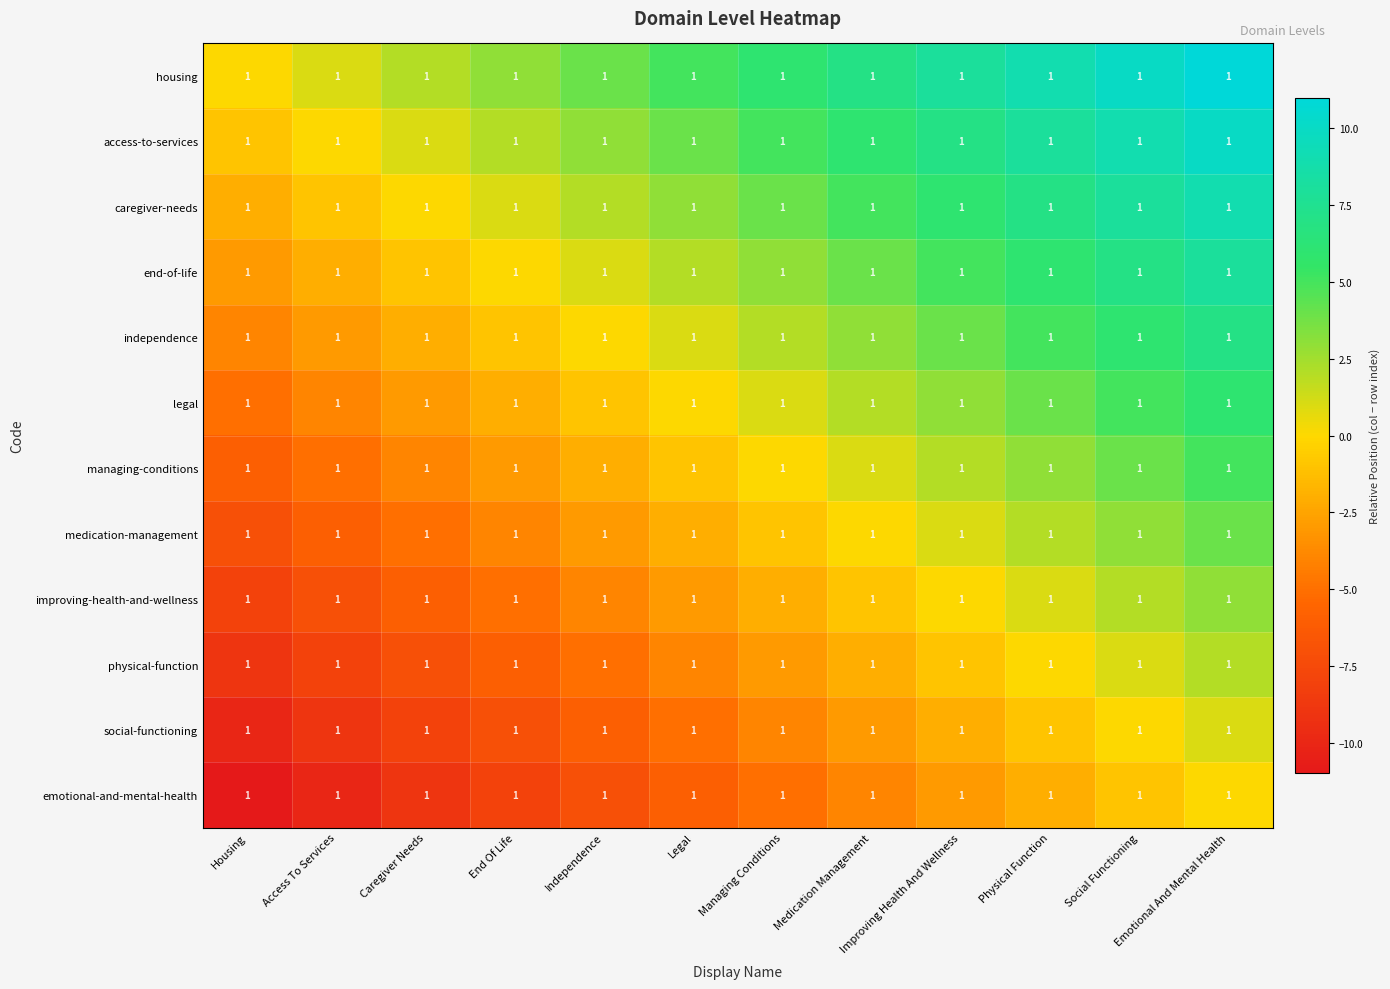

True or false: legal has a value of 8 at Social Functioning.

False